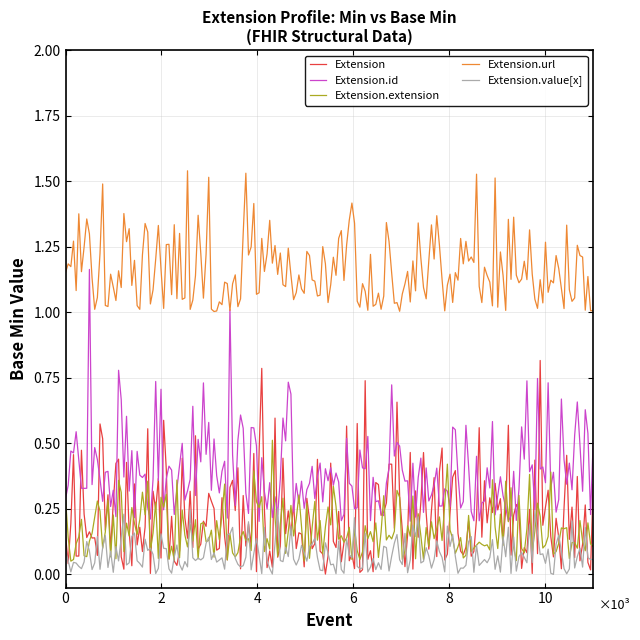

Which series has the largest total across all categories?

Extension.url